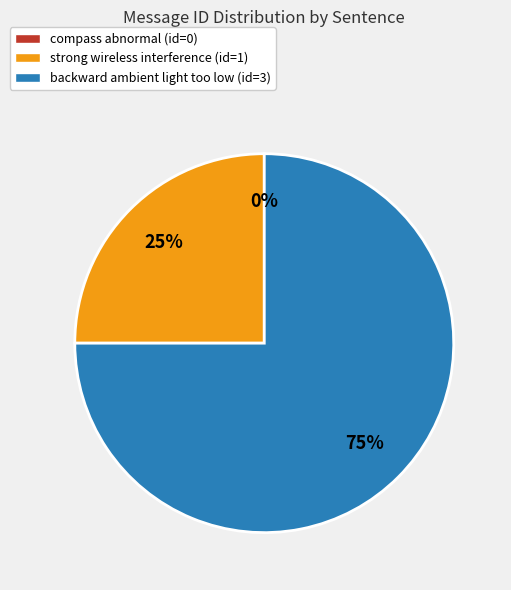

Count the number of slices in the pie.

3